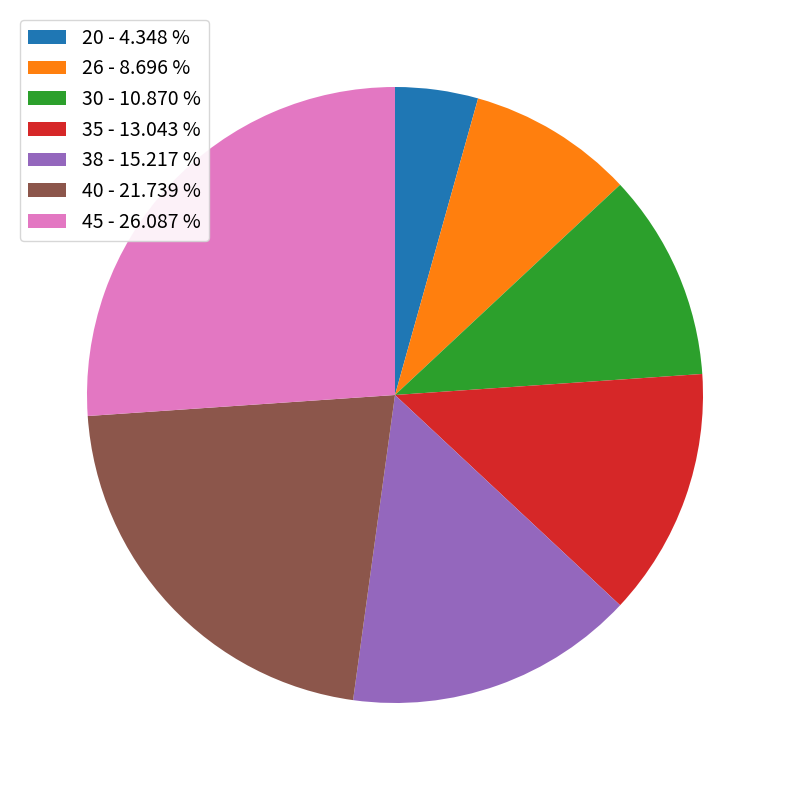

True or false: 38 accounts for 1% of the total.

False